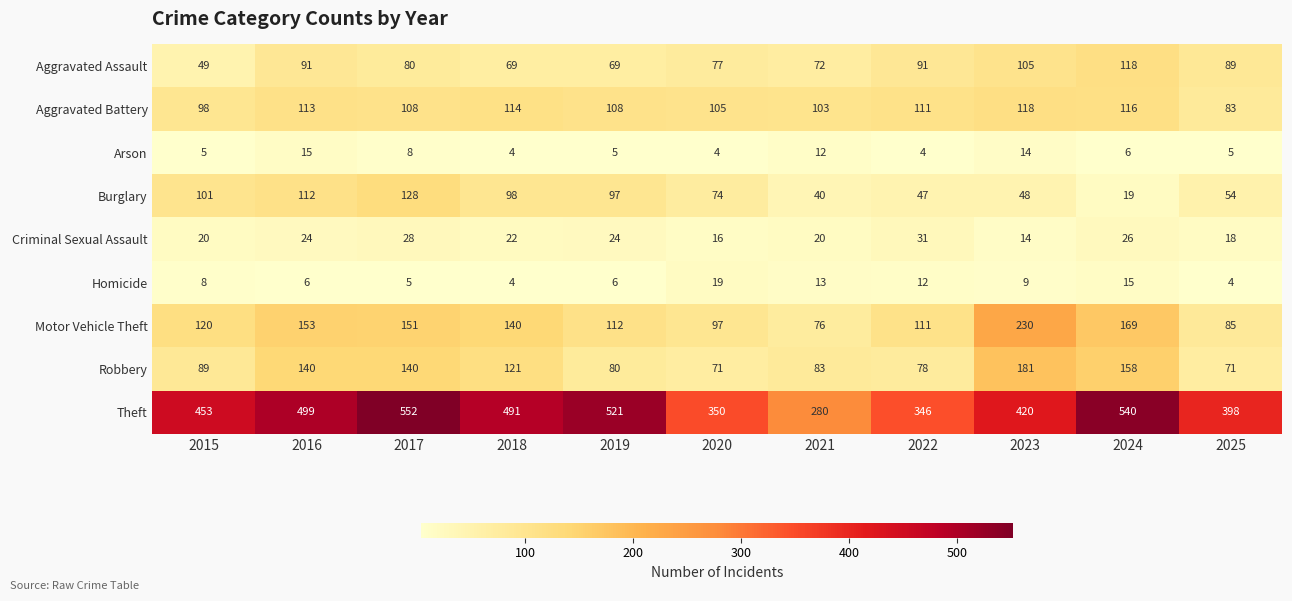

What is the average value of the Arson series?

7